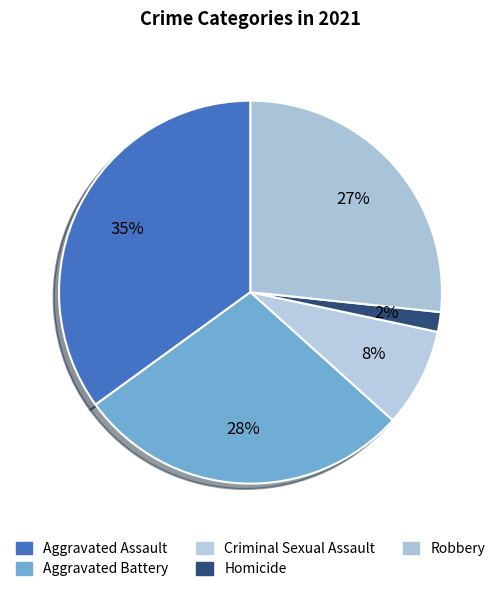

Count the number of slices in the pie.

5